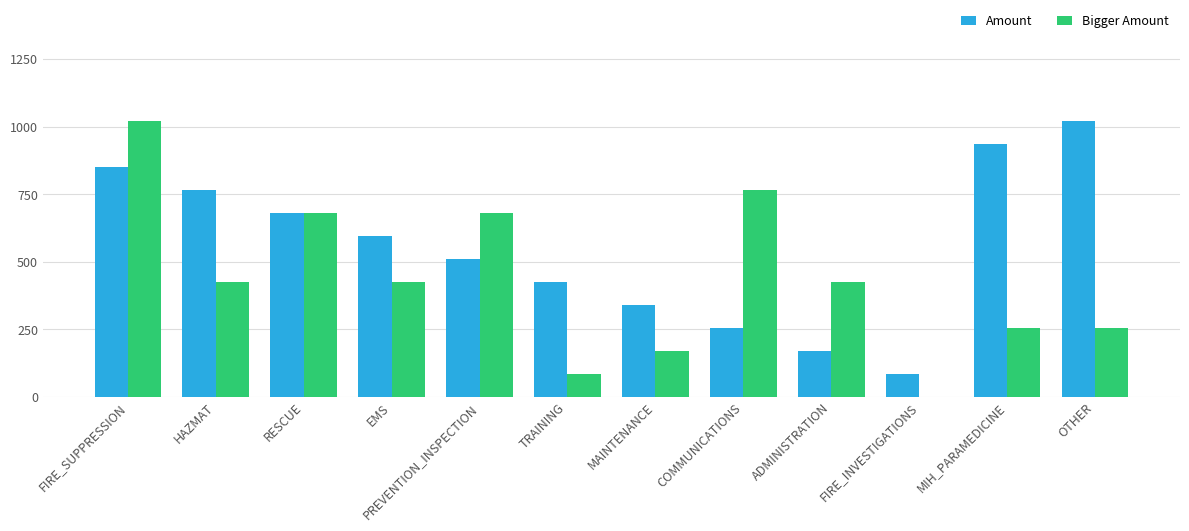

What is the sum of the Bigger Amount values at MAINTENANCE and FIRE_SUPPRESSION?

1190